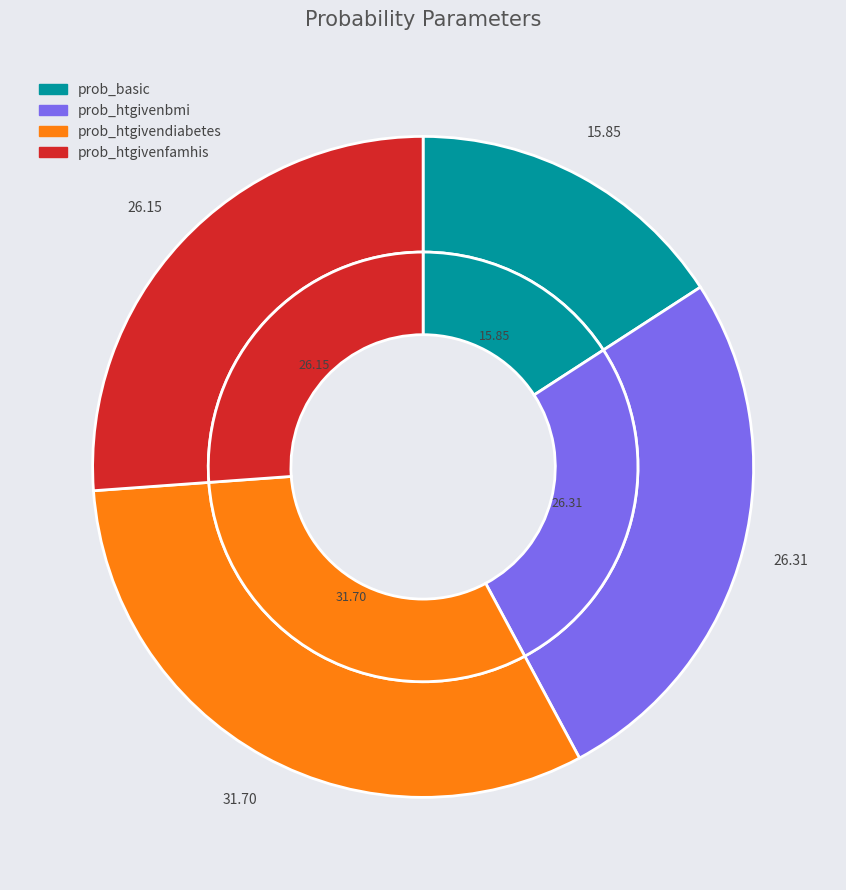

Rank the categories by value from lowest to highest.

prob_basic, prob_htgivenfamhis, prob_htgivenbmi, prob_htgivendiabetes